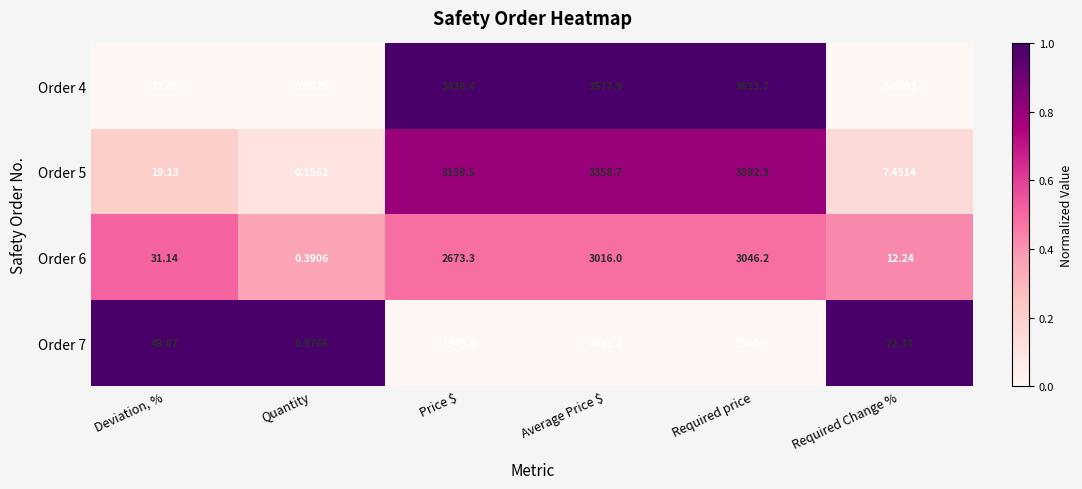

Where is Order 5 nearest to the value 1696?

Price $